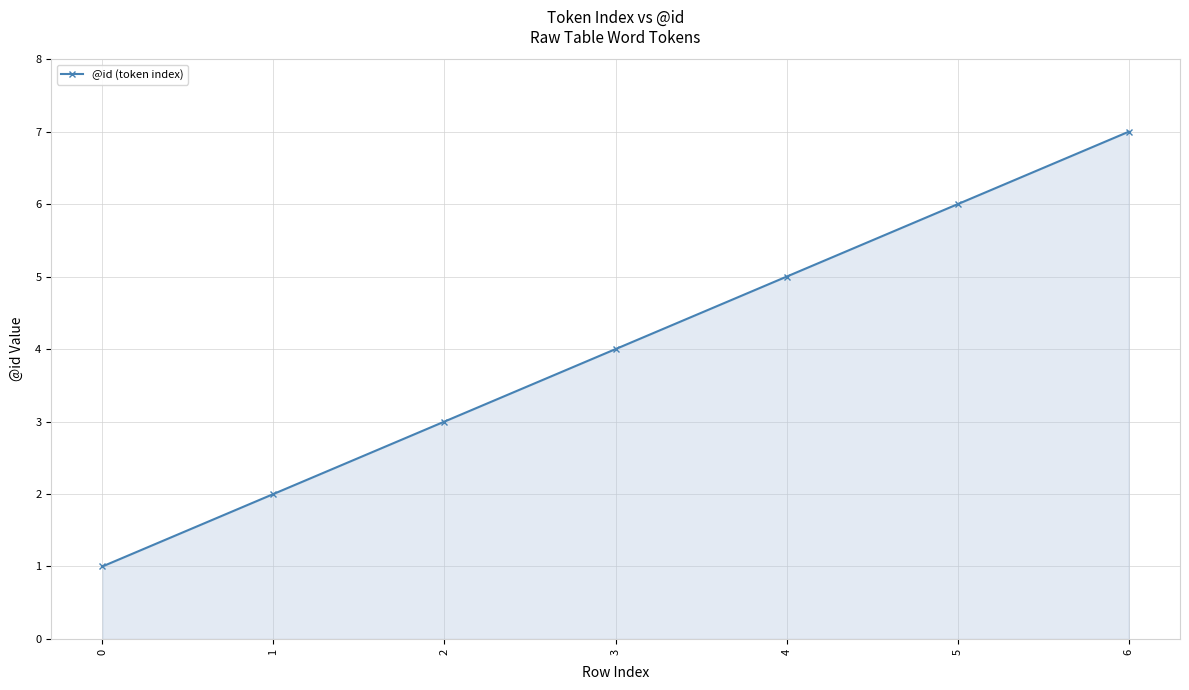

Does the chart display data point markers on the line(s)?

Yes